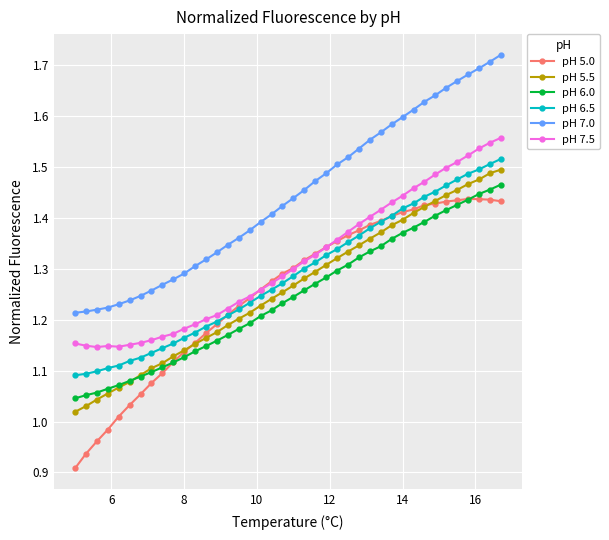

Which series has the widest spread of values?

pH 5.0